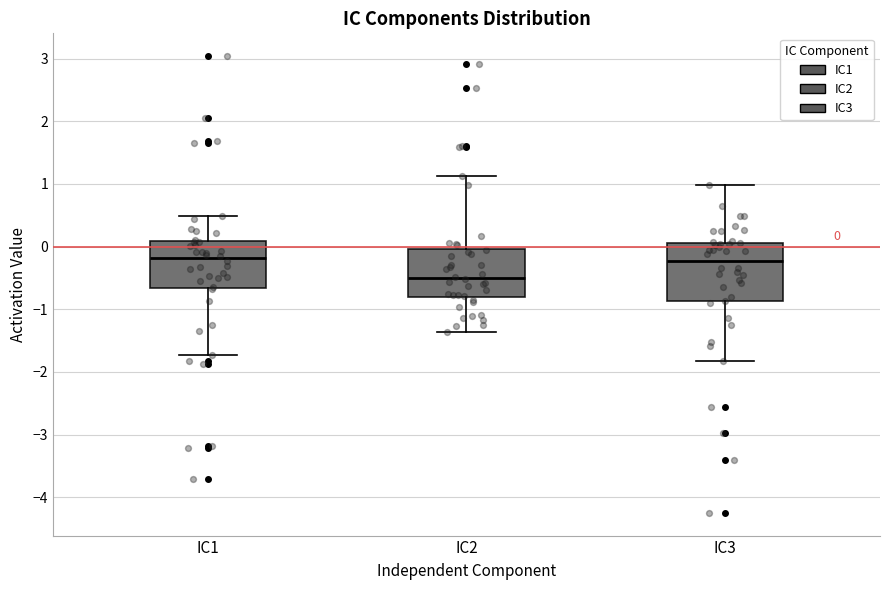

Which box is the tallest, from its lower edge to its upper edge?

IC3